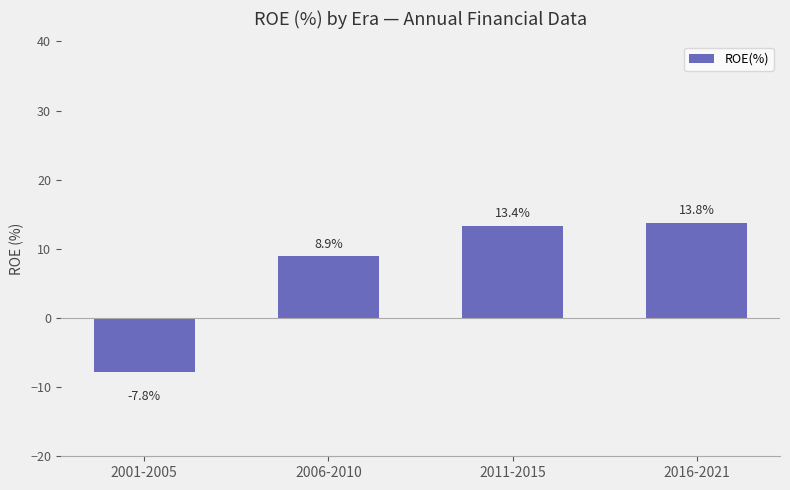

Rank the categories by value from lowest to highest.

2001-2005, 2006-2010, 2011-2015, 2016-2021